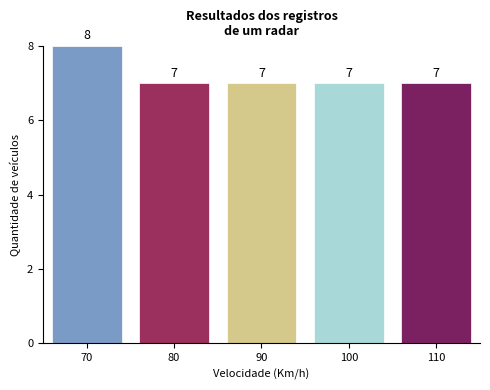

Reading left to right, extract all data points from this chart.

70=8	80=7	90=7	100=7	110=7